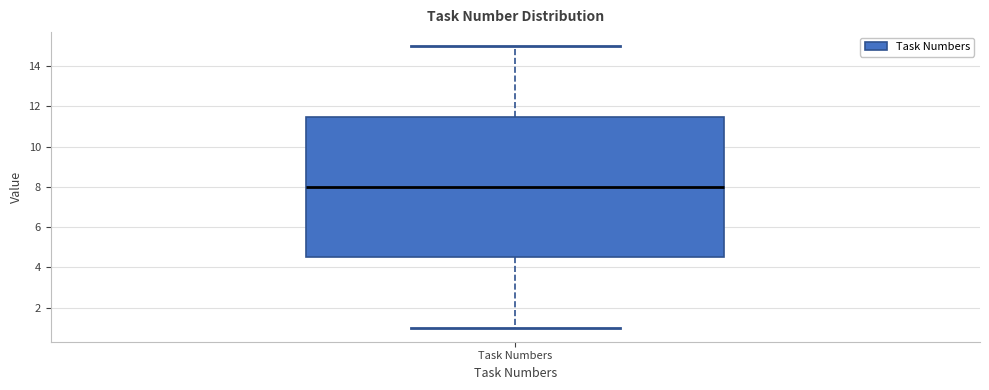

Where is the upper edge of the box for Task Numbers on the y-axis? The values are not printed on the chart, so give them approximately, as read against the axis.

11.6